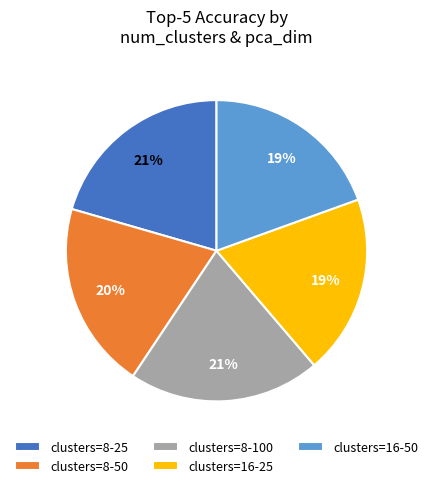

What percentage is the clusters=8-50 slice, to the nearest percent?

20%